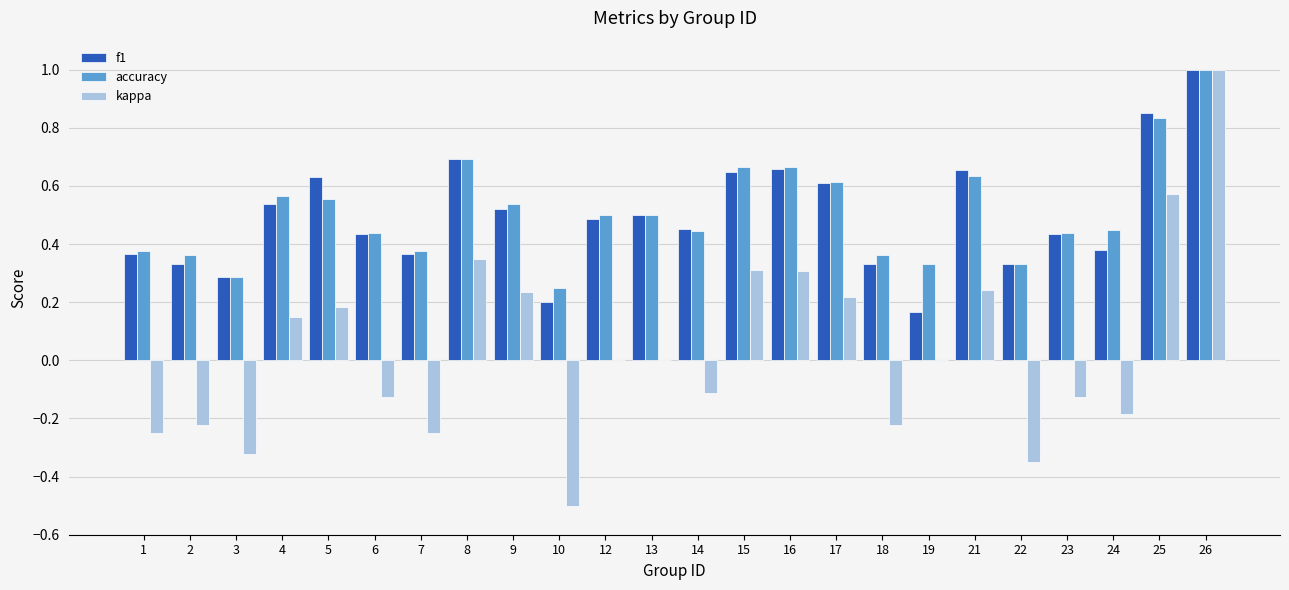

At which category is the sum across all series the highest?

26